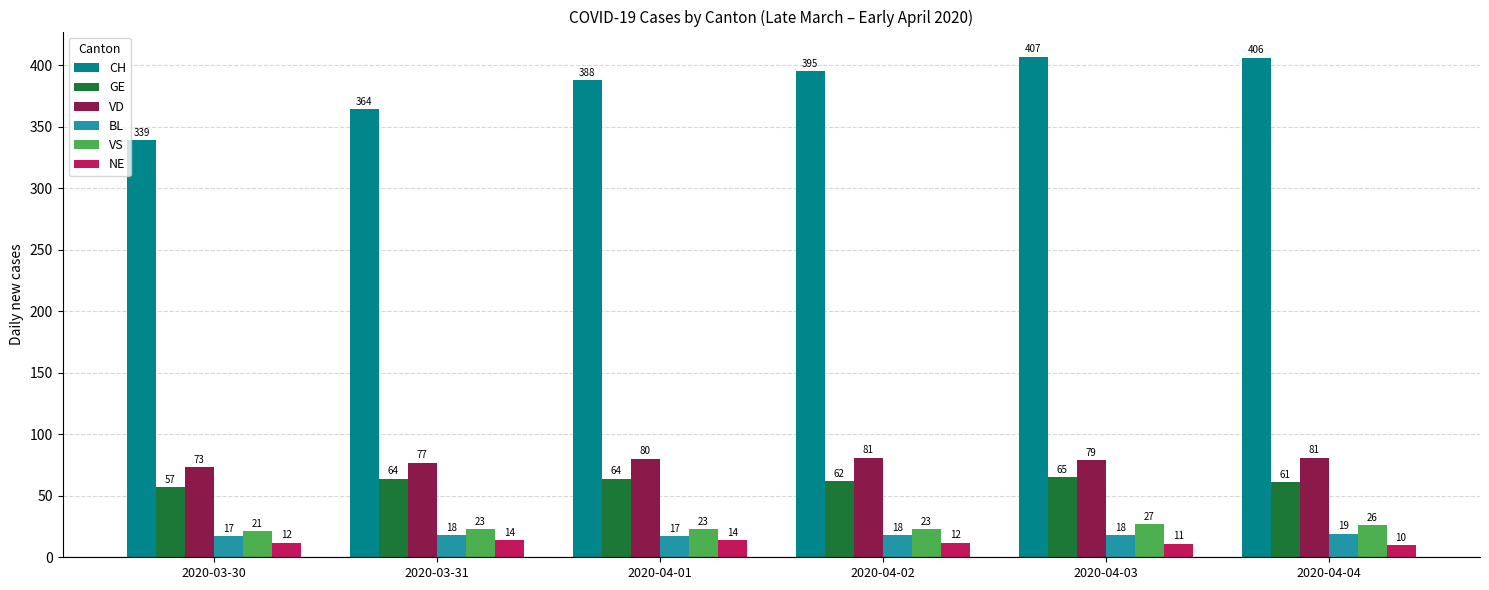

What is the lowest value of the VS series?

21